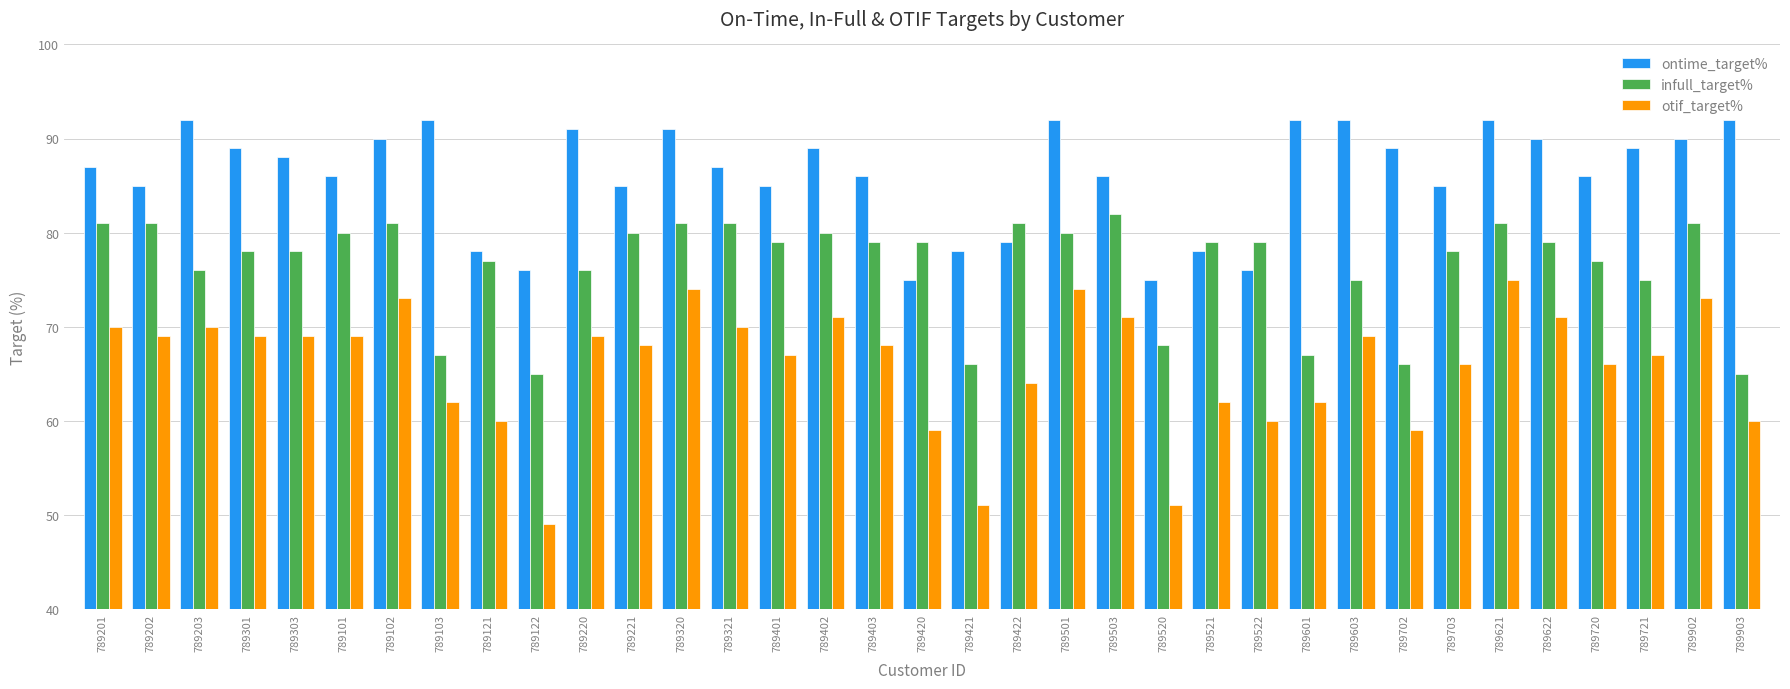

What is the difference between the maximum and minimum values in the ontime_target% series?

17